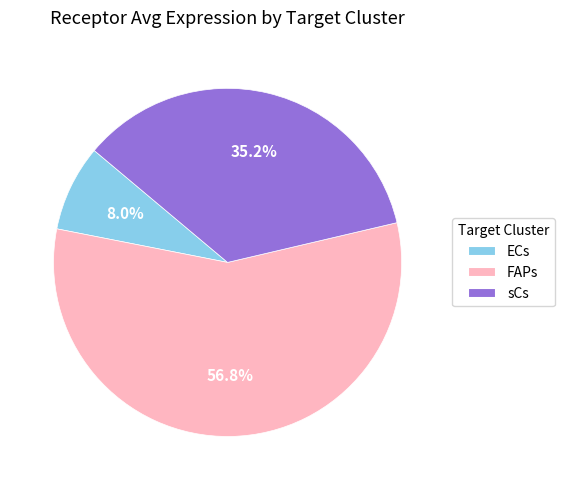

What percentage is NOT represented by ECs?

92.0%